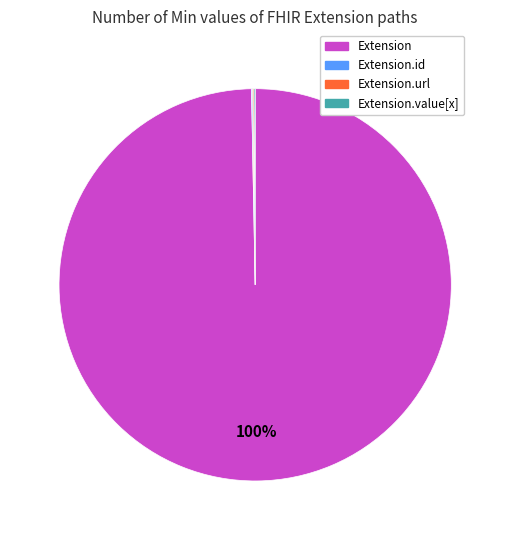

Is there a majority slice in this chart?

Yes